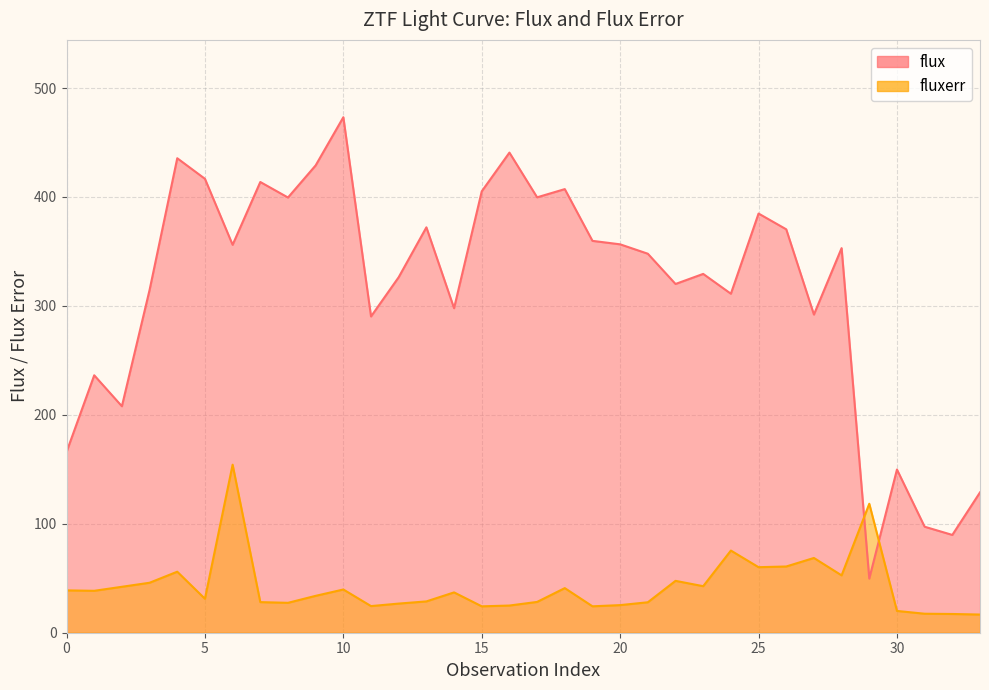

Between 9 and 23, which series saw the biggest shift?

flux